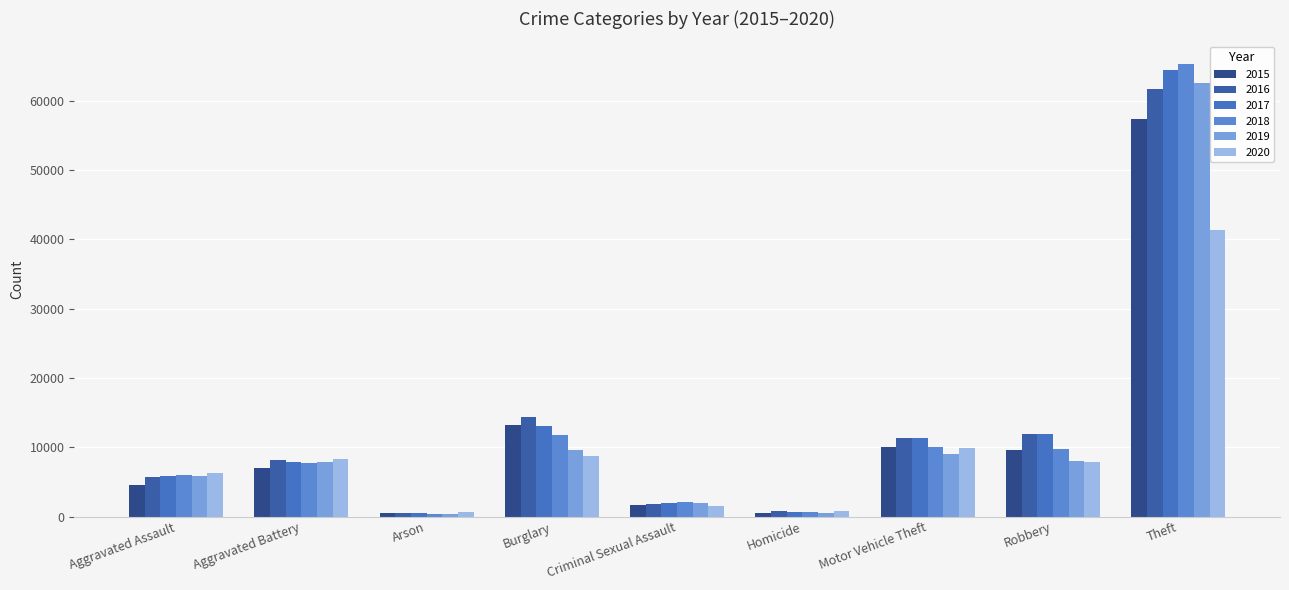

What is the spread (max minus min) of values at Theft?

23956